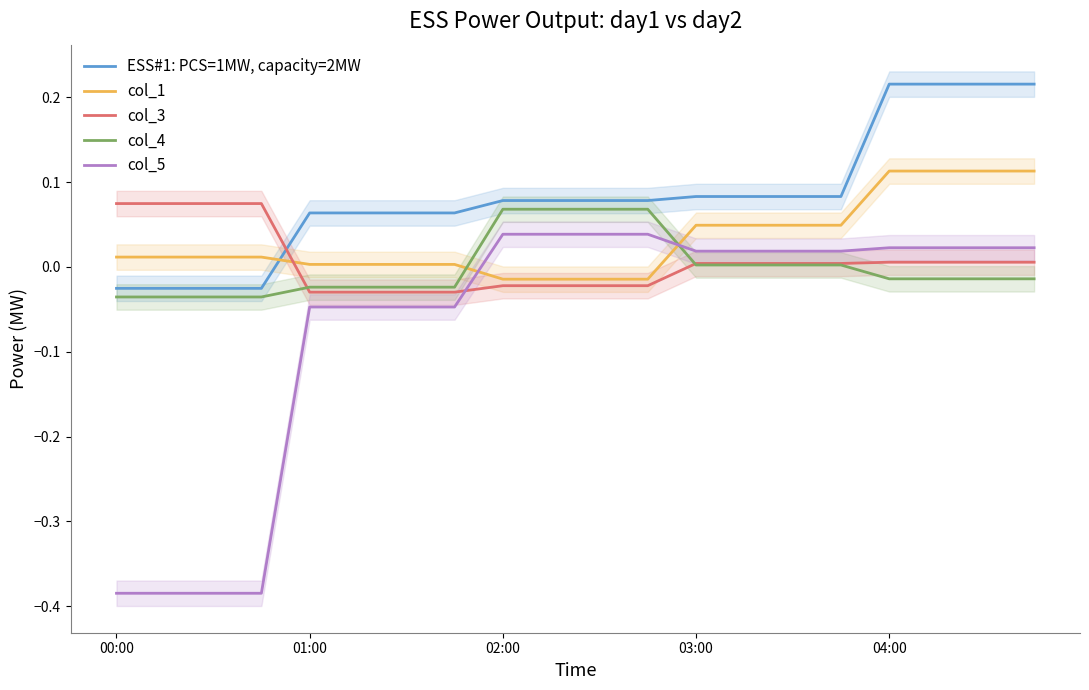

The ESS#1: PCS=1MW, capacity=2MW series shows -0.0 at 00:00. True or false?

True